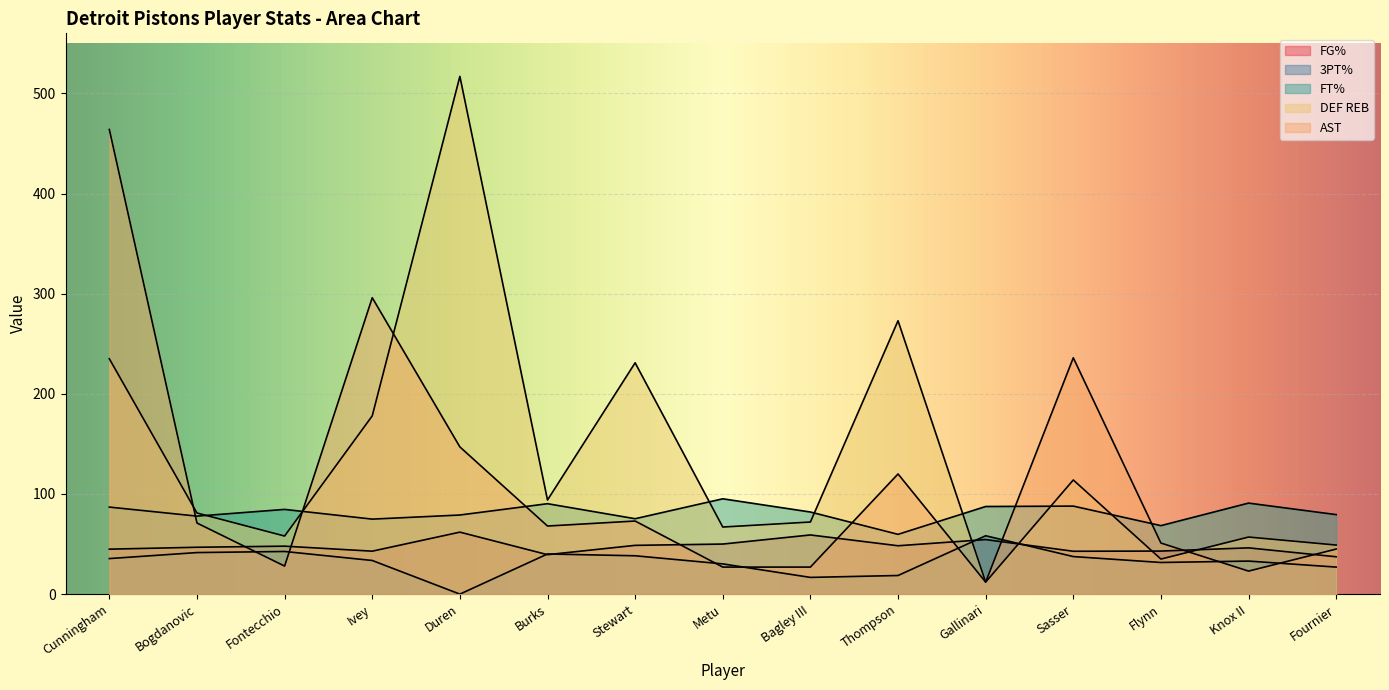

Is the value of FG% at Gallinari greater than the value of FT% at Metu?

No